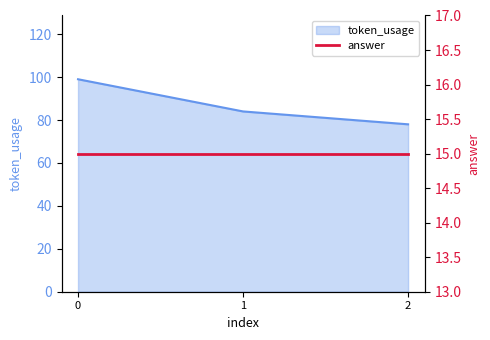

Reading right to left, extract all data points from this chart.

78	84	99